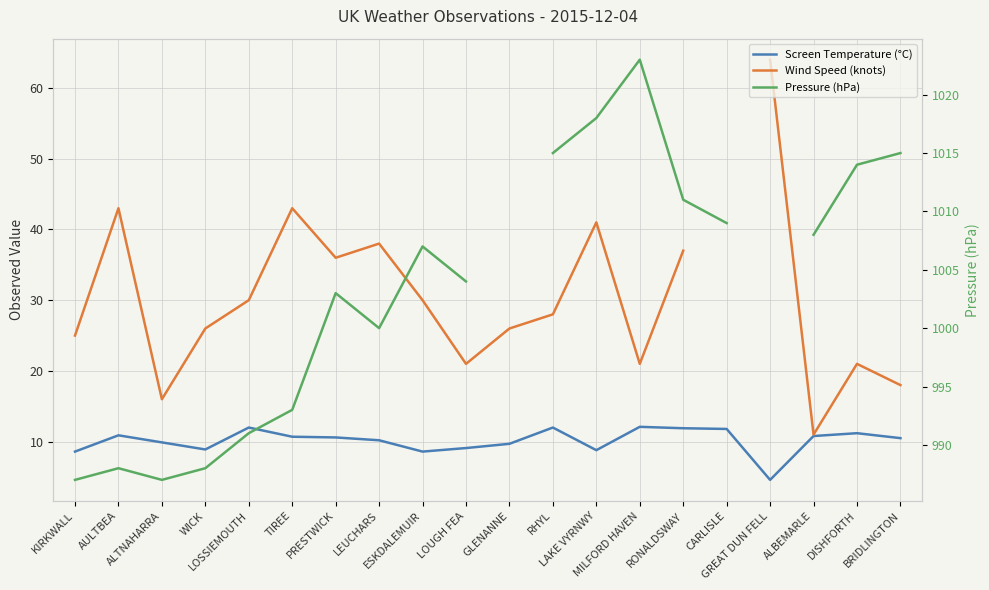

In Pressure (hPa), how many points are higher than both neighbors (excluding endpoints)?

4